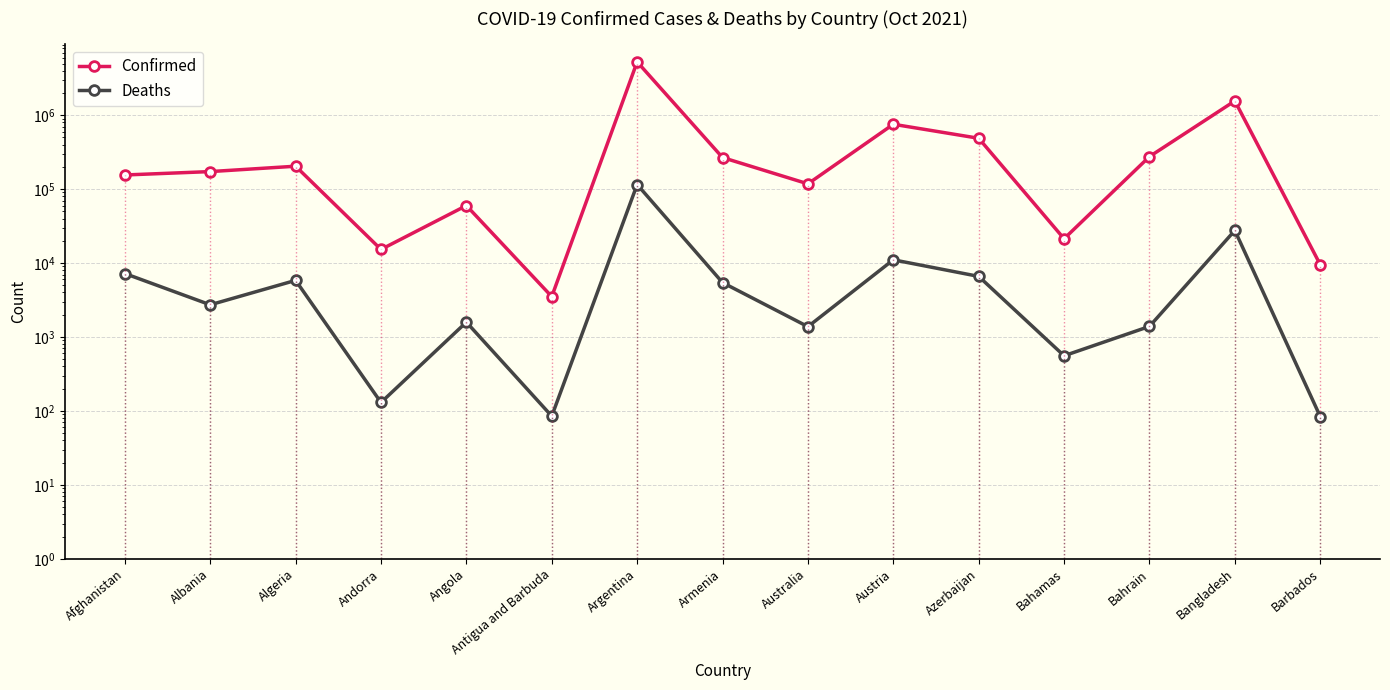

True or false: Confirmed has a value of 753832 at Austria.

True